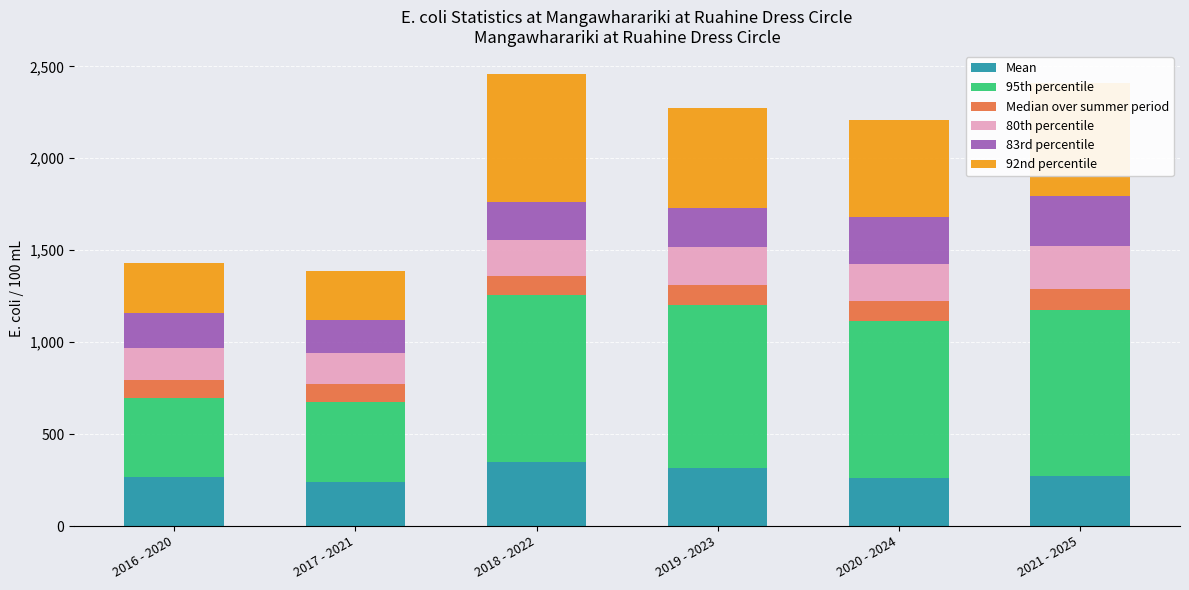

The value of Mean at 2017 - 2021 is 105.3. True or false?

False